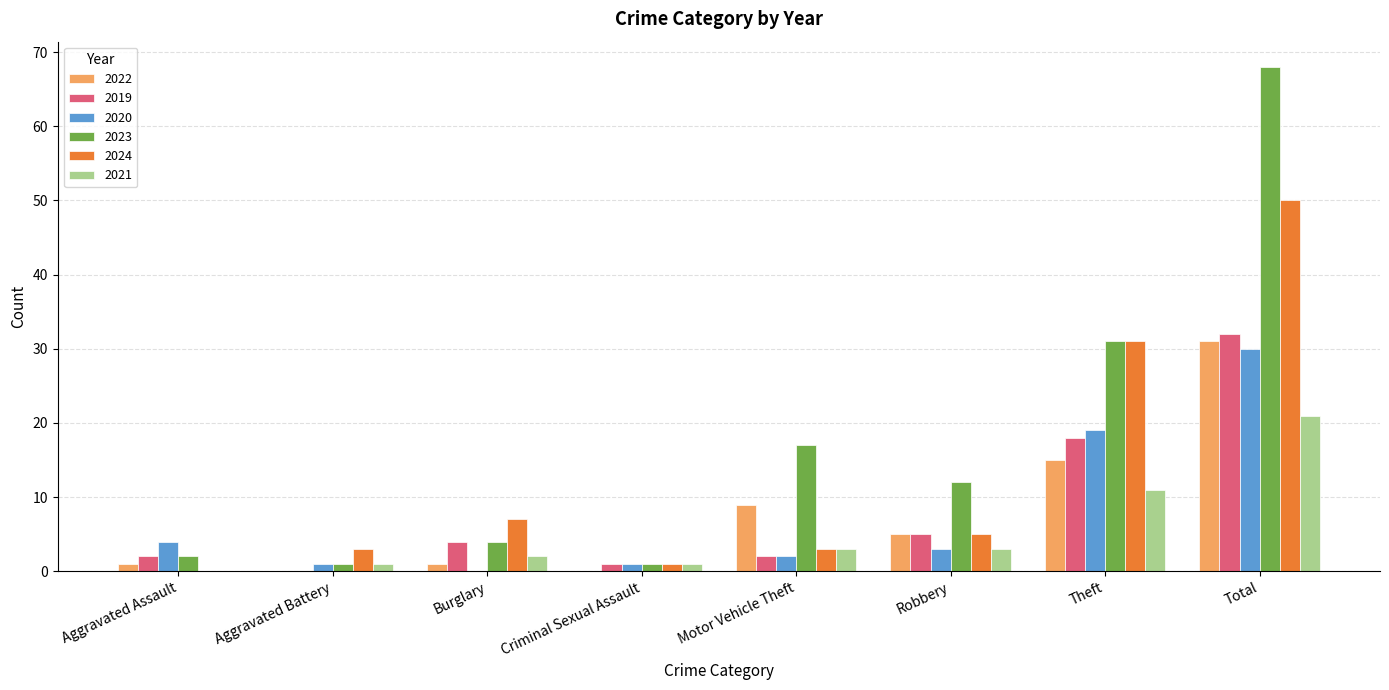

At which category is the sum across all series the highest?

Total